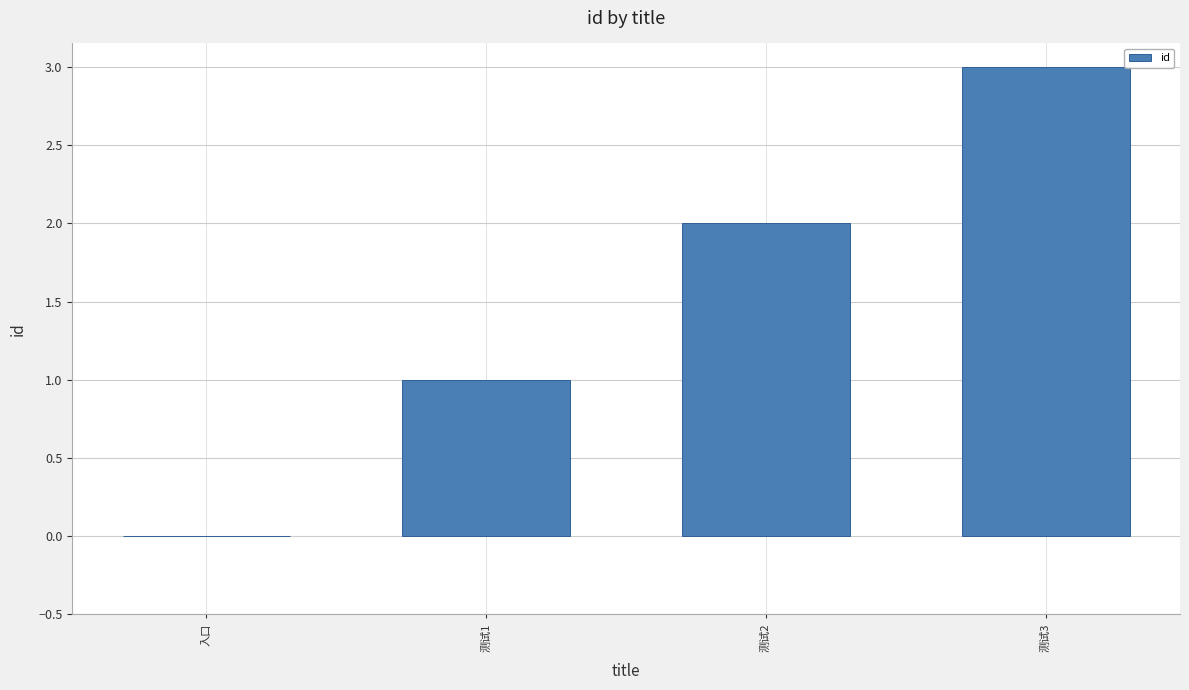

Which label corresponds to the largest value in the chart?

测试3